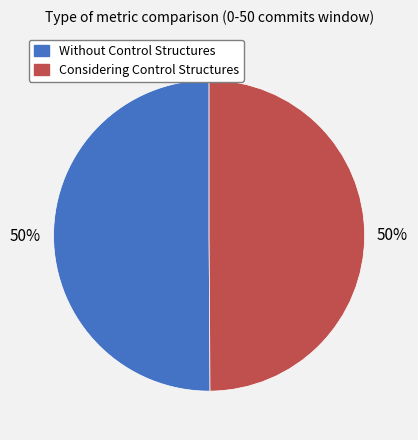

Do Considering Control Structures and Without Control Structures together represent more than half of the pie?

Yes